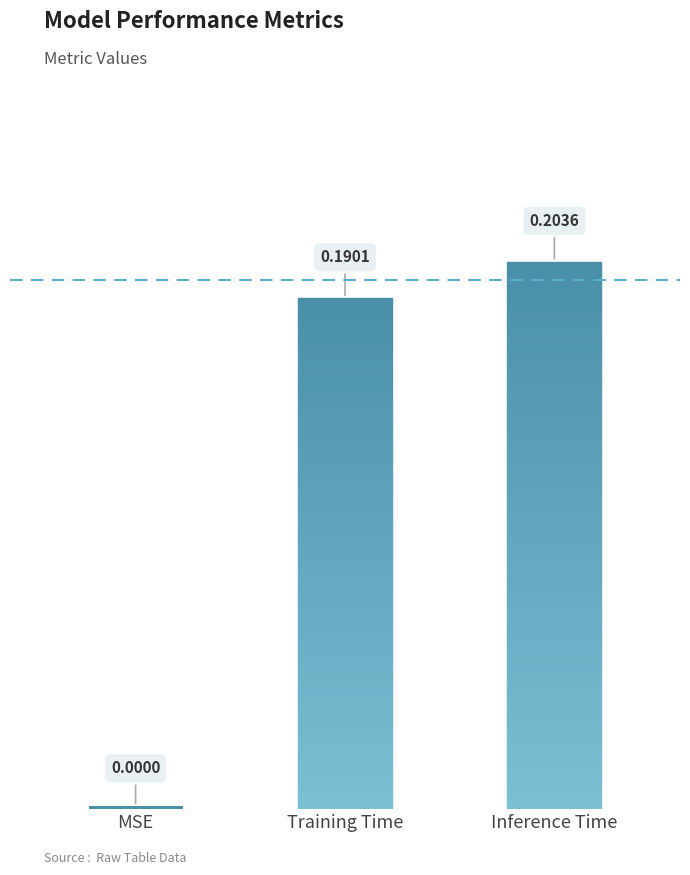

How many bars are there in total?

3